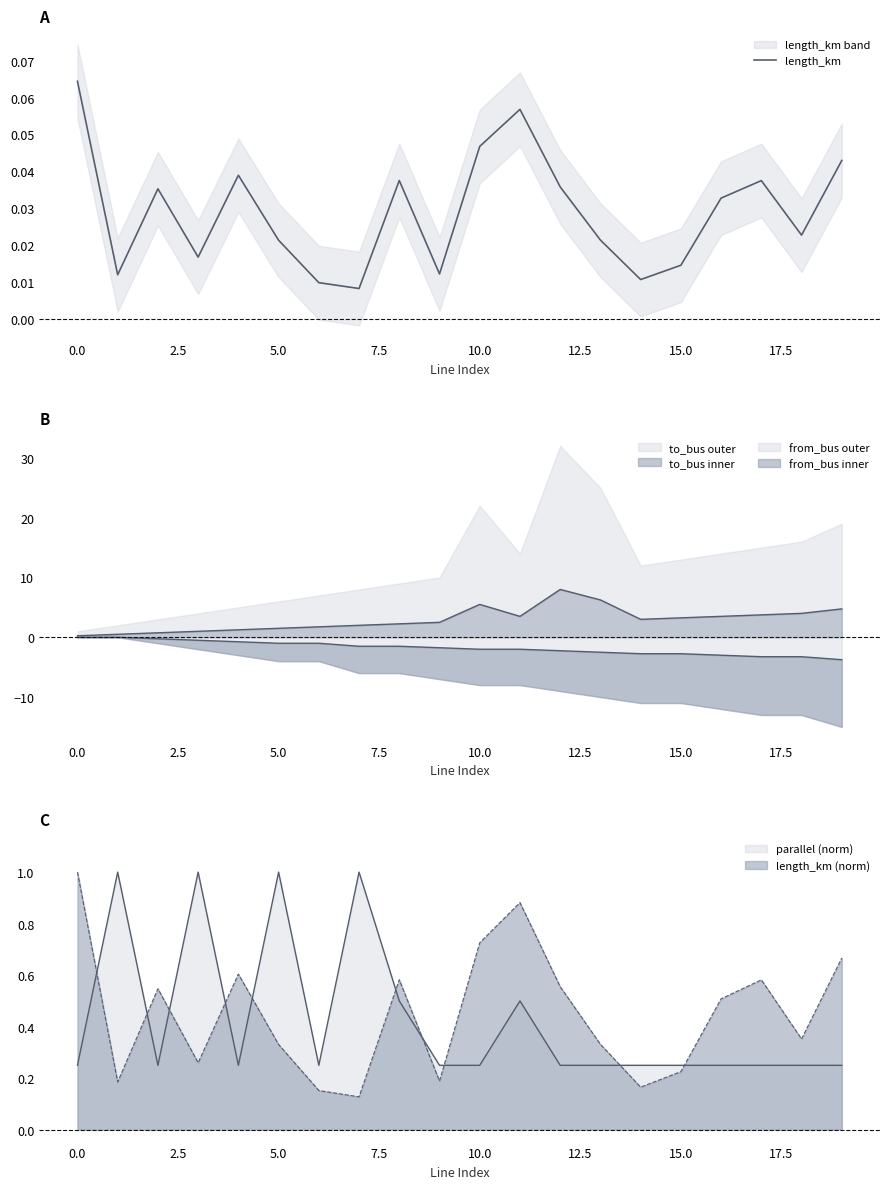

True or false: the data has more than 1 interior local peaks.

True